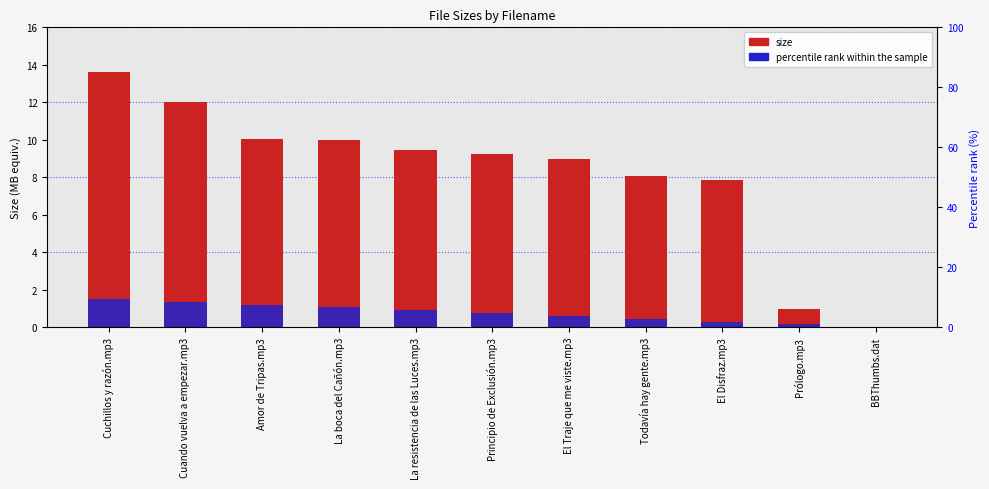

Does the chart contain stacked bars?

No